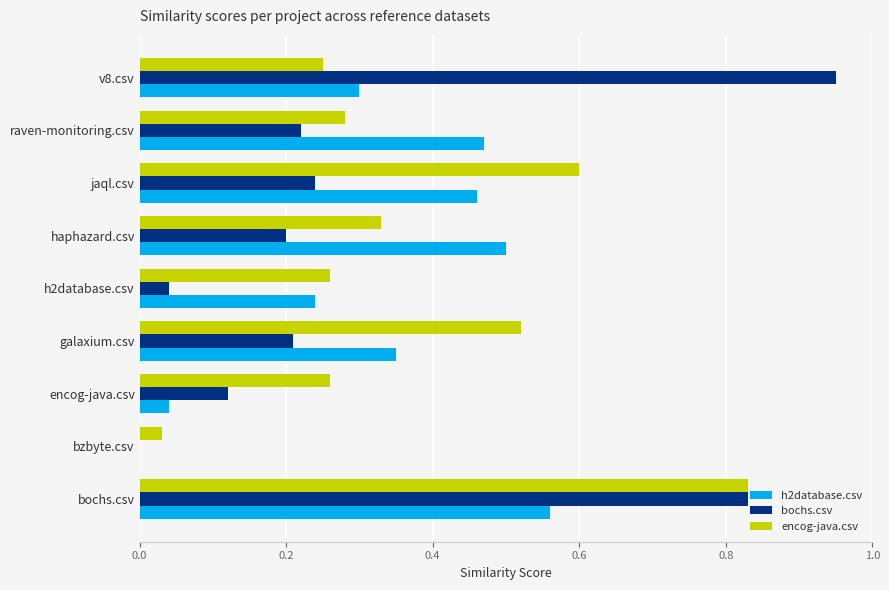

Between bzbyte.csv and raven-monitoring.csv, which series saw the biggest shift?

h2database.csv